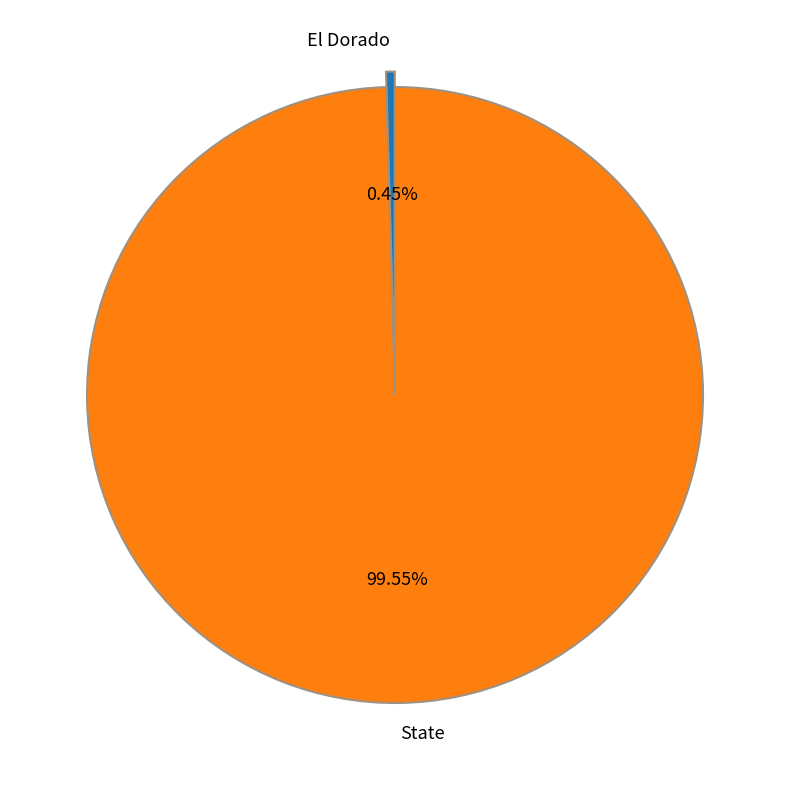

How many segments does this pie chart have?

2